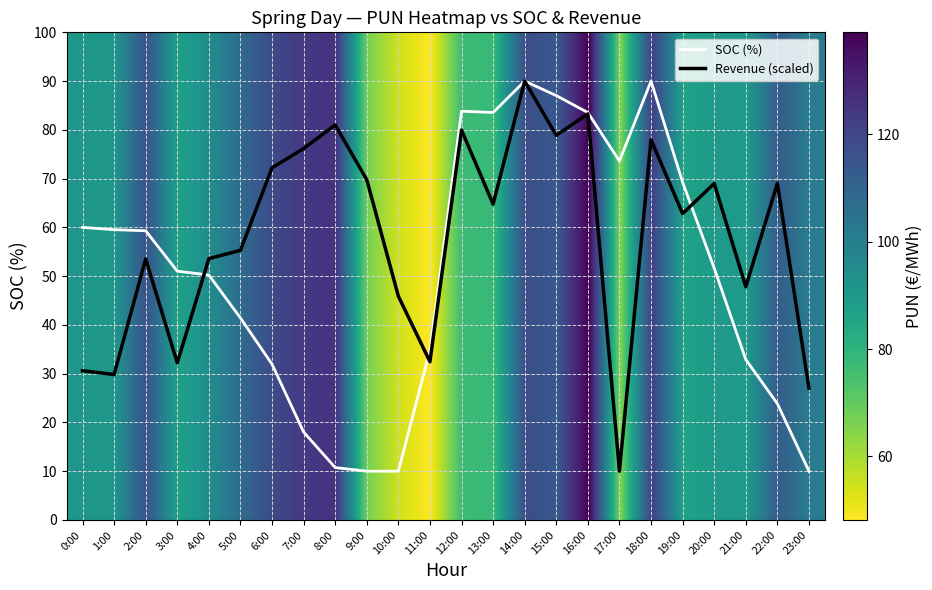

The Revenue (scaled) series shows 27.0 at 23:00. True or false?

True